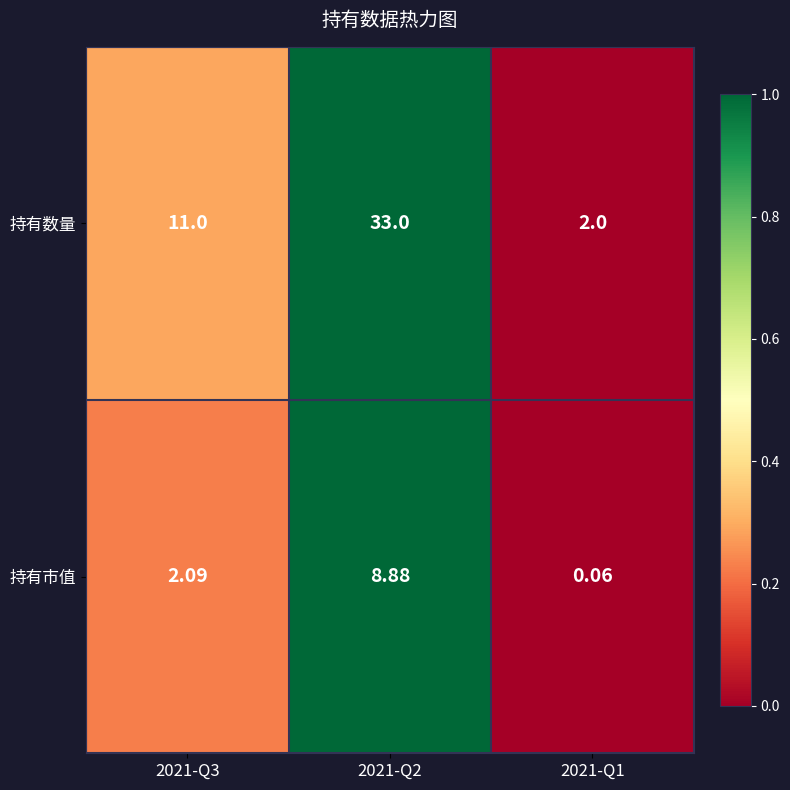

How many data points does each series have?

3